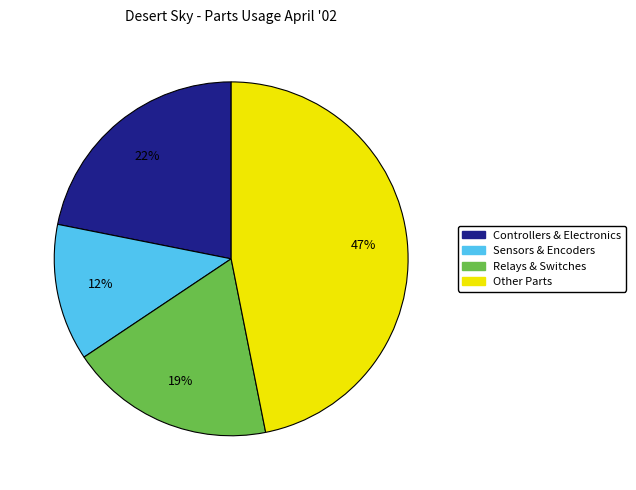

Approximately how many times larger is the value at Controllers & Electronics compared to Relays & Switches?

1.2